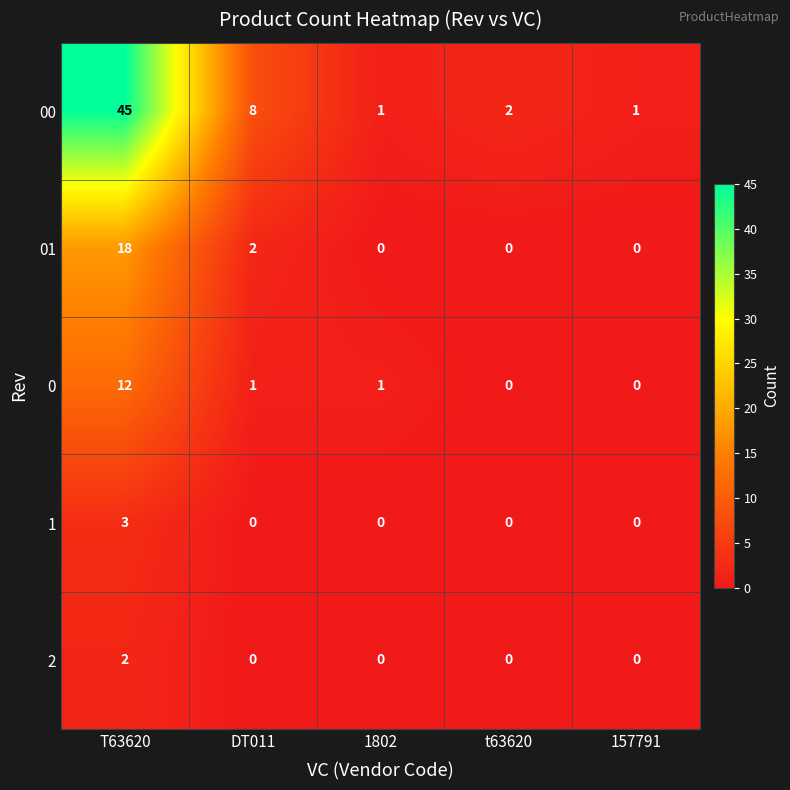

What is the highest value of the 00 series?

45